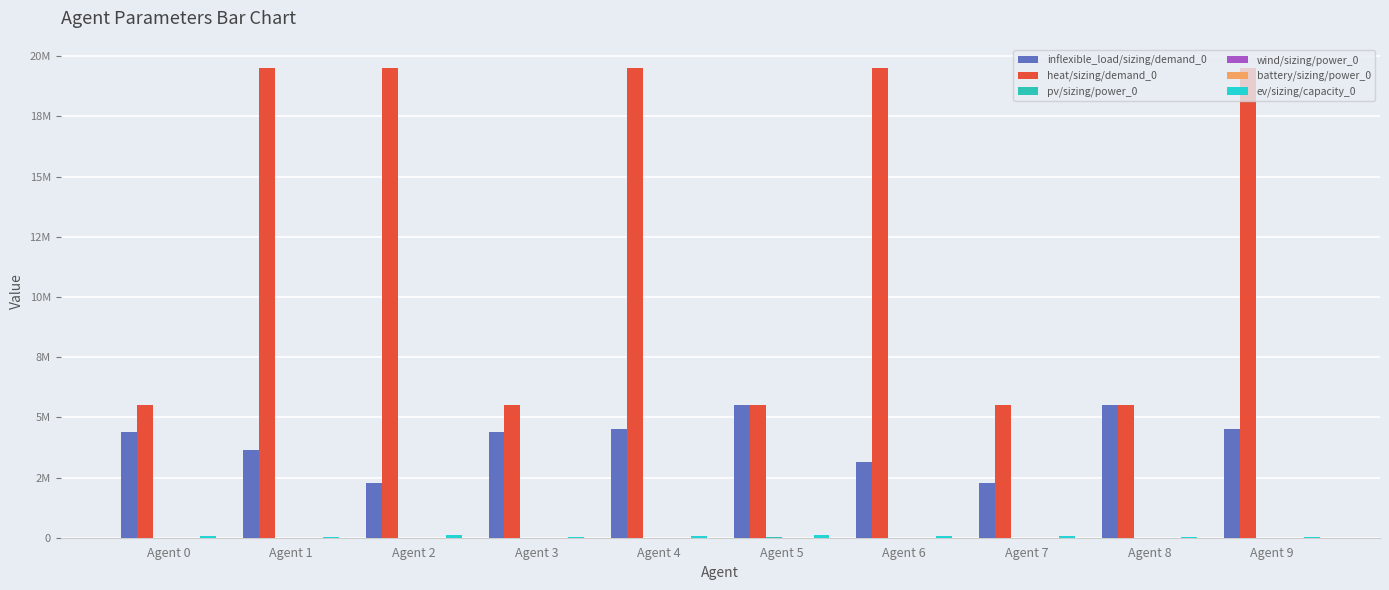

At which label does battery/sizing/power_0 reach its minimum?

Agent 2